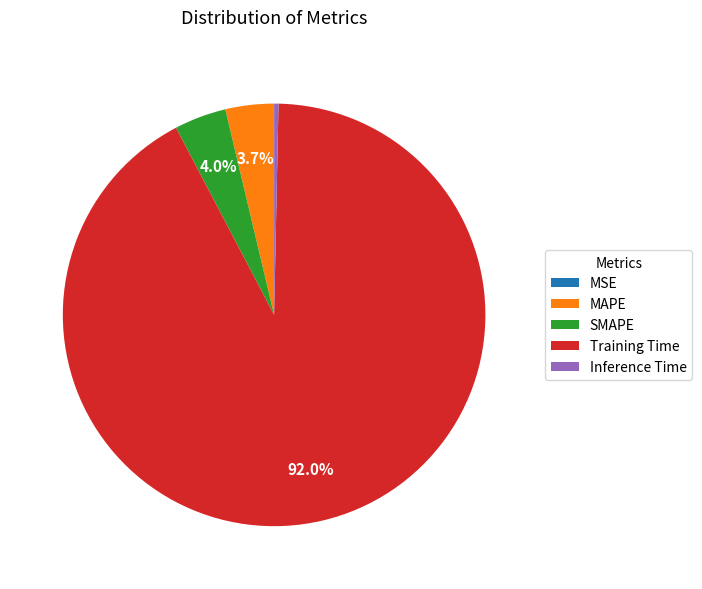

To the nearest percent, what is the difference between the largest and smallest slice percentages?

92%